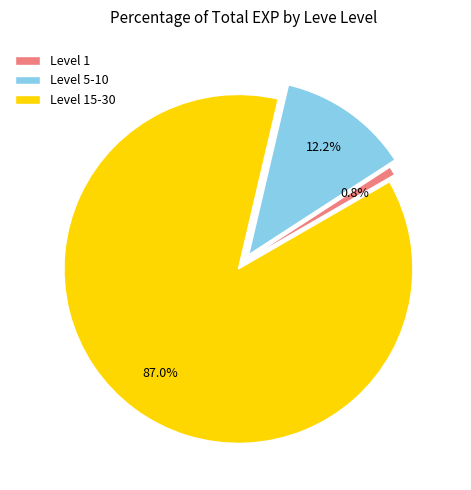

Between Level 1 and Level 5-10, which is larger?

Level 5-10